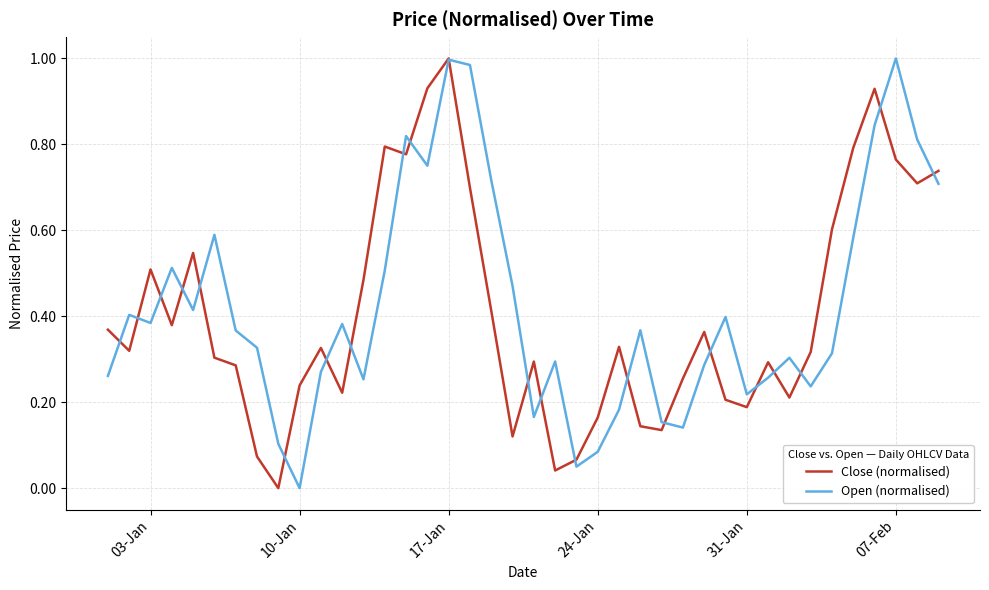

Does the chart display data point markers on the line(s)?

No